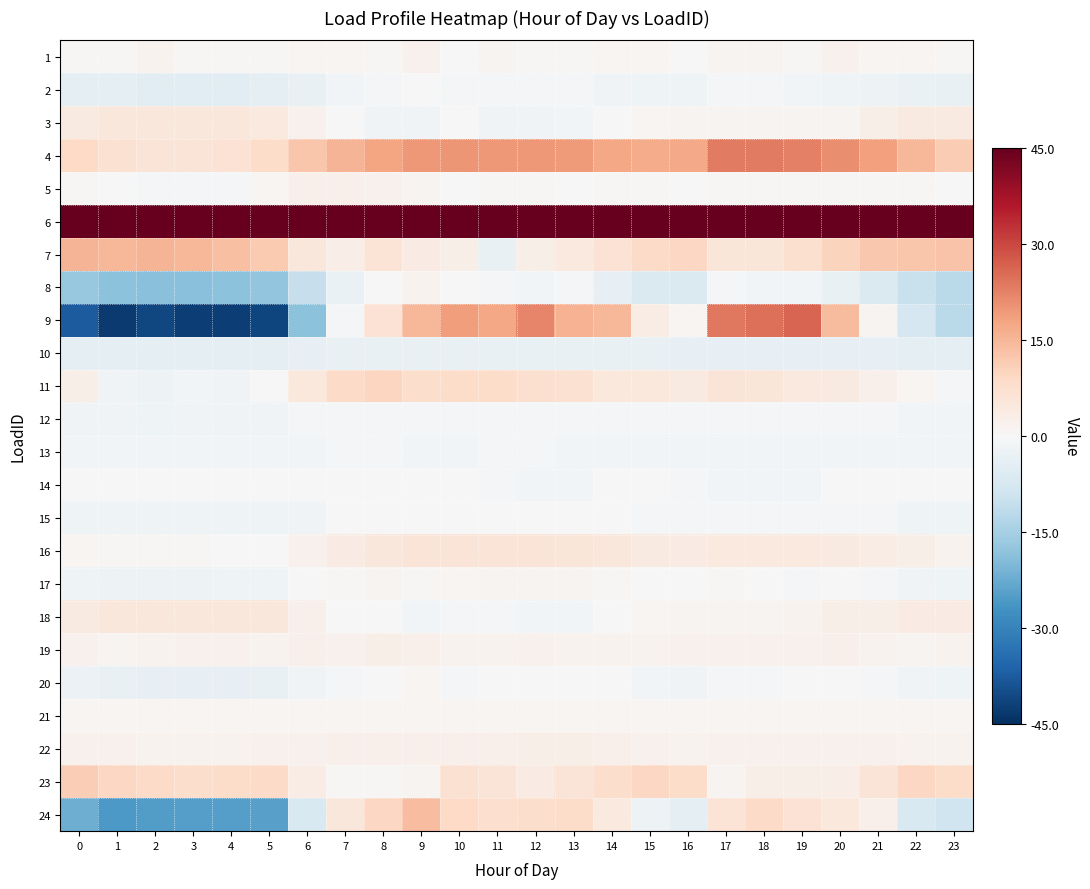

Between 0 and 5, which series saw the biggest shift?

9